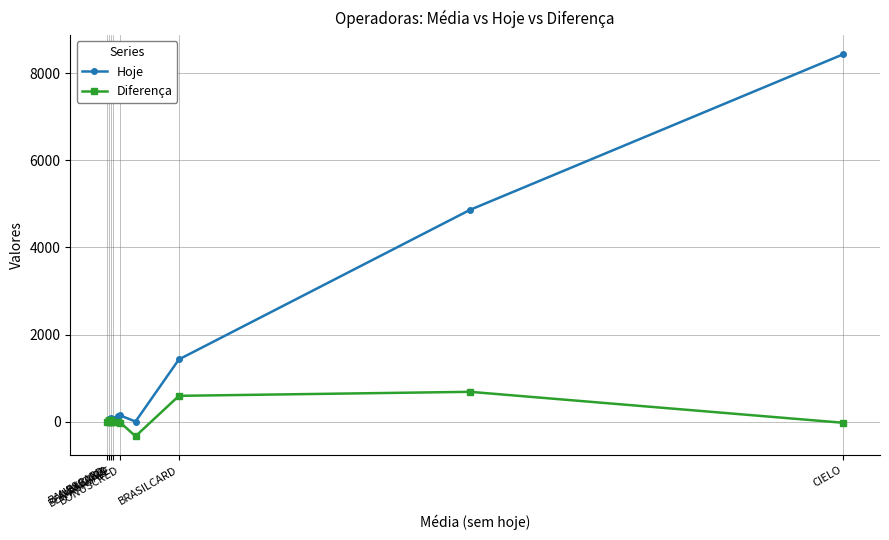

Which series has the widest spread of values?

Hoje